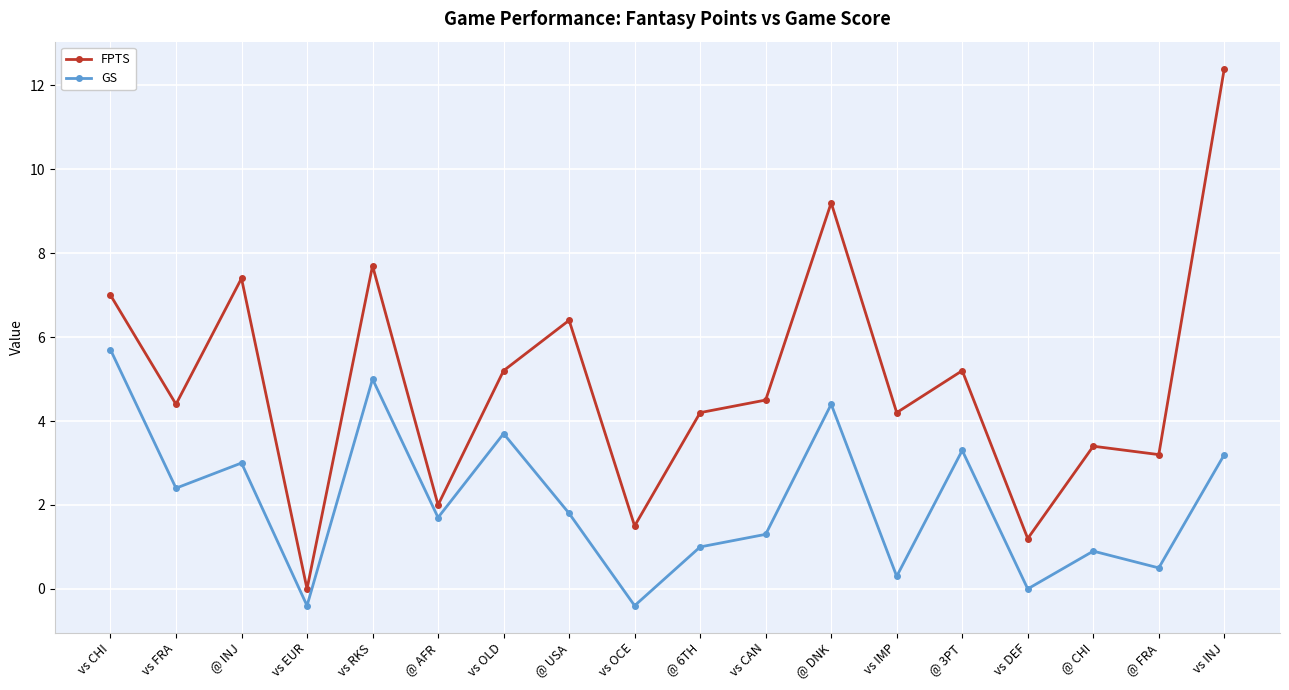

What is the label of the 10th point from the right?

vs OCE